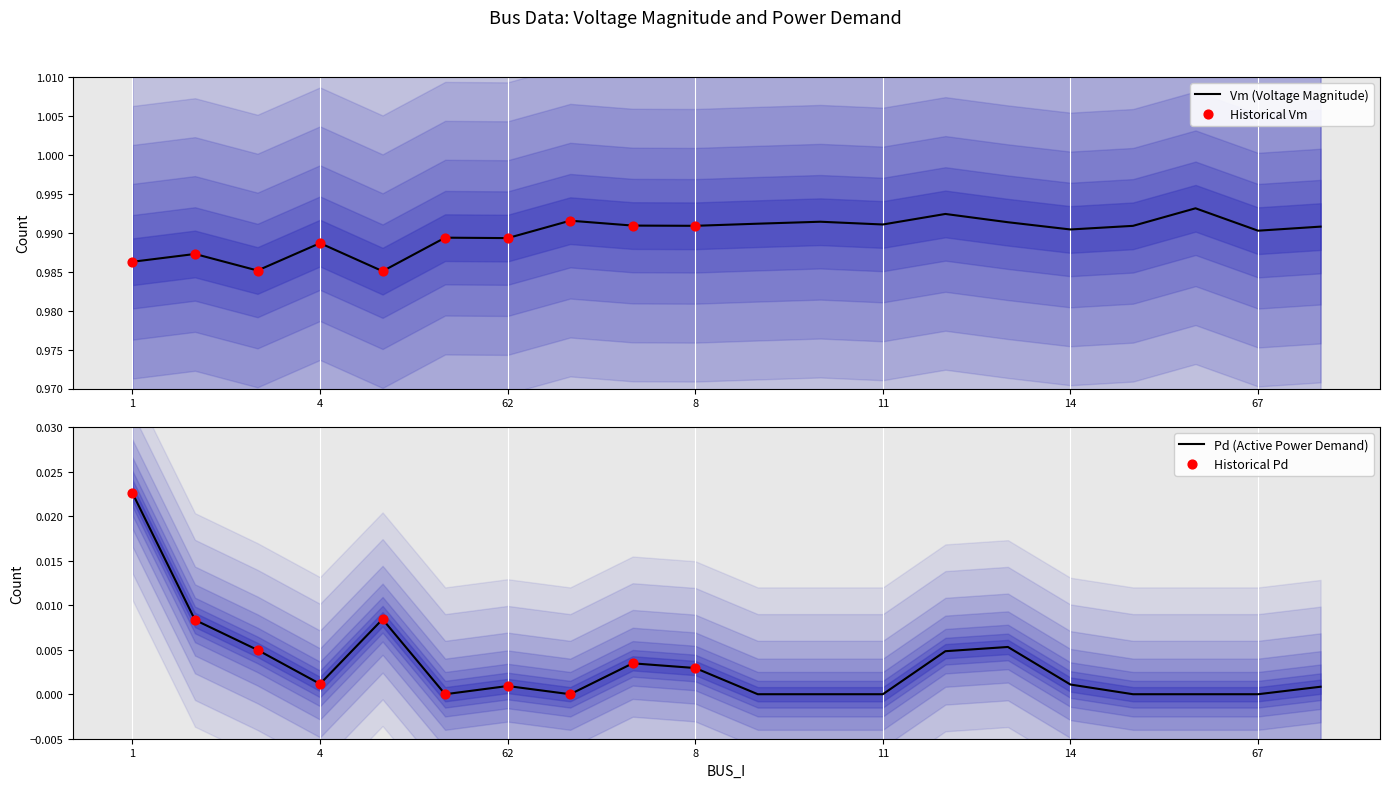

Which series reaches the minimum Y coordinate?

Pd